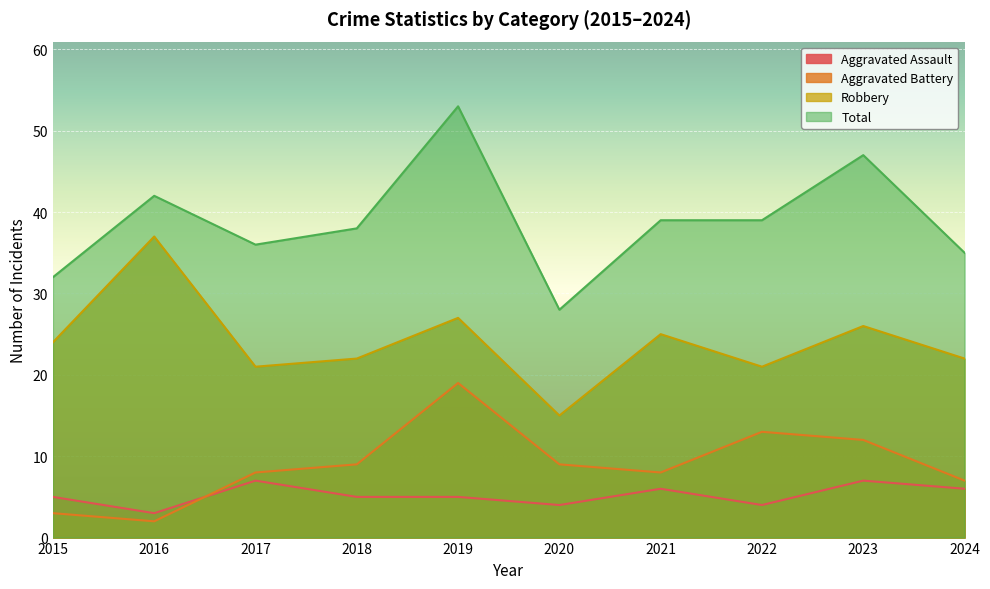

What is the difference between the maximum and minimum values in the Robbery series?

22